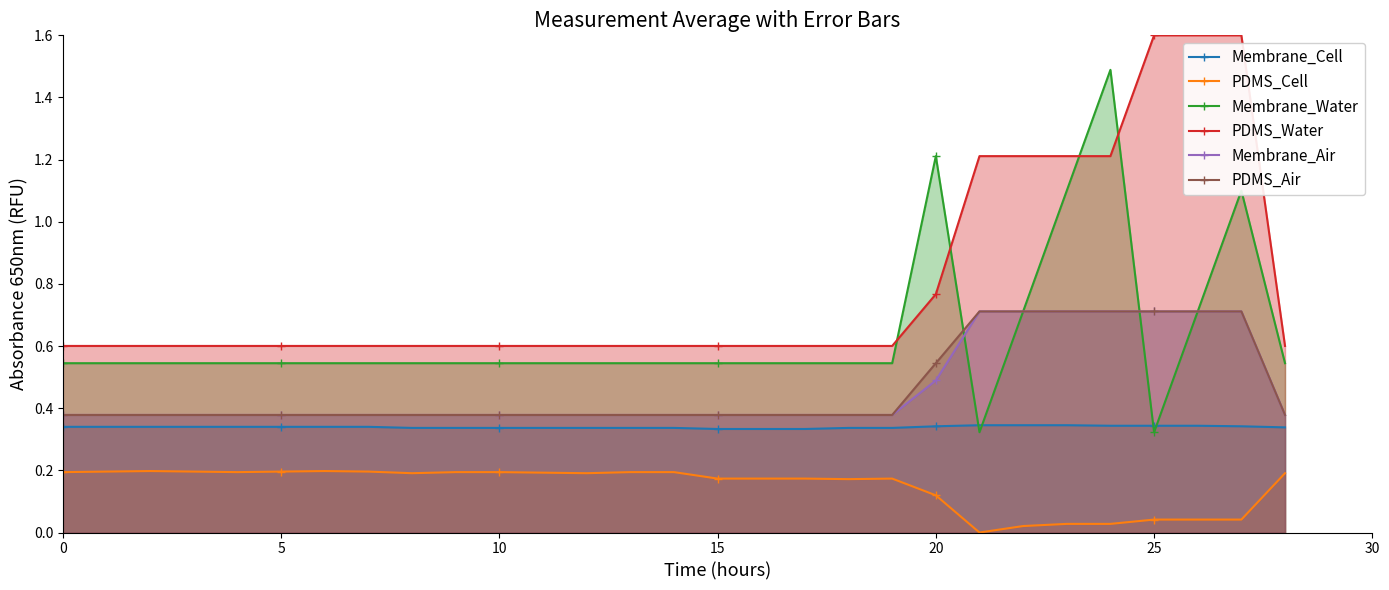

True or false: Membrane_Water and Membrane_Air intersect in this chart.

True